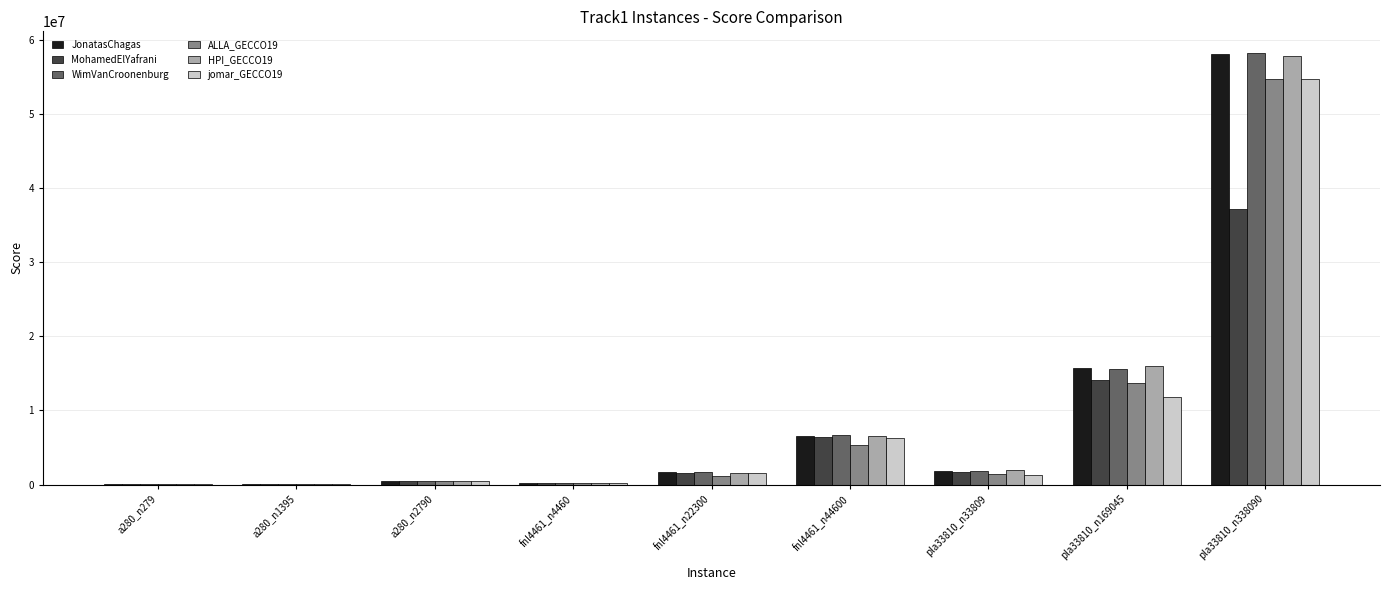

What is the approximate value of HPI_GECCO19 at a280_n1395?

116221.4